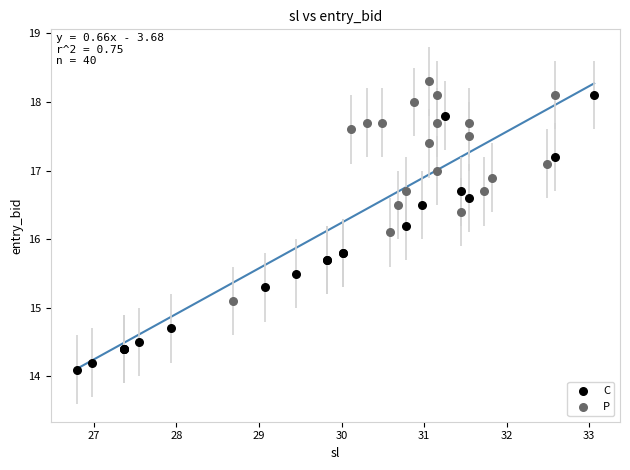

Which series reaches the minimum Y coordinate?

C